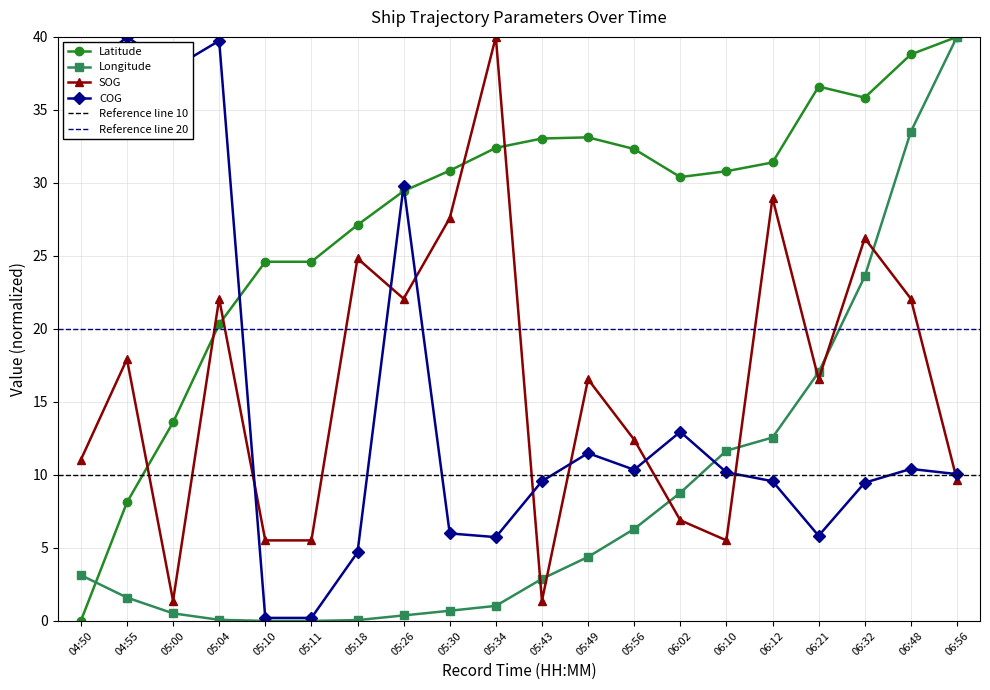

Is it true that COG equals 5.7 at 05:34?

True